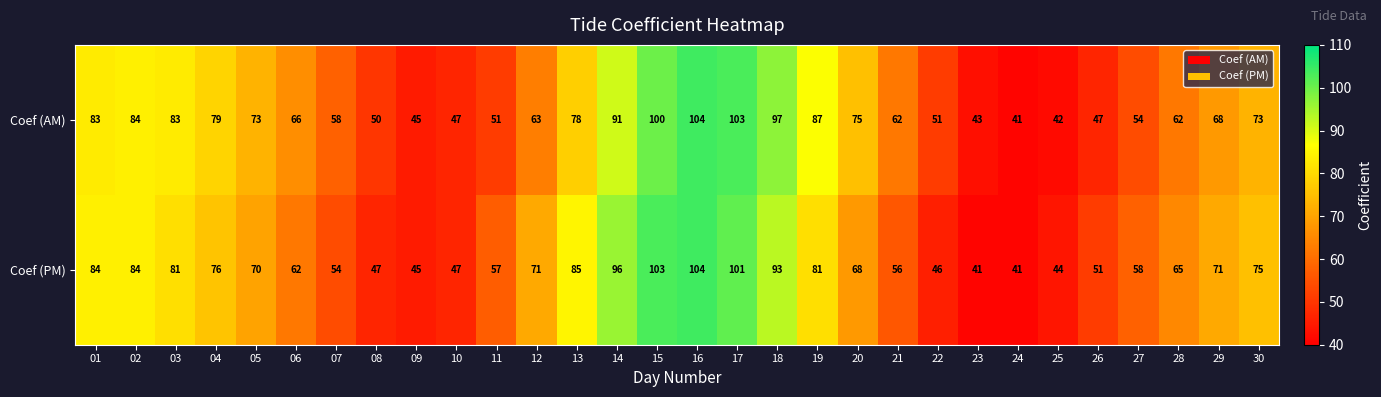

What value does the Coef (AM) series have at 02, to the nearest 5?

85